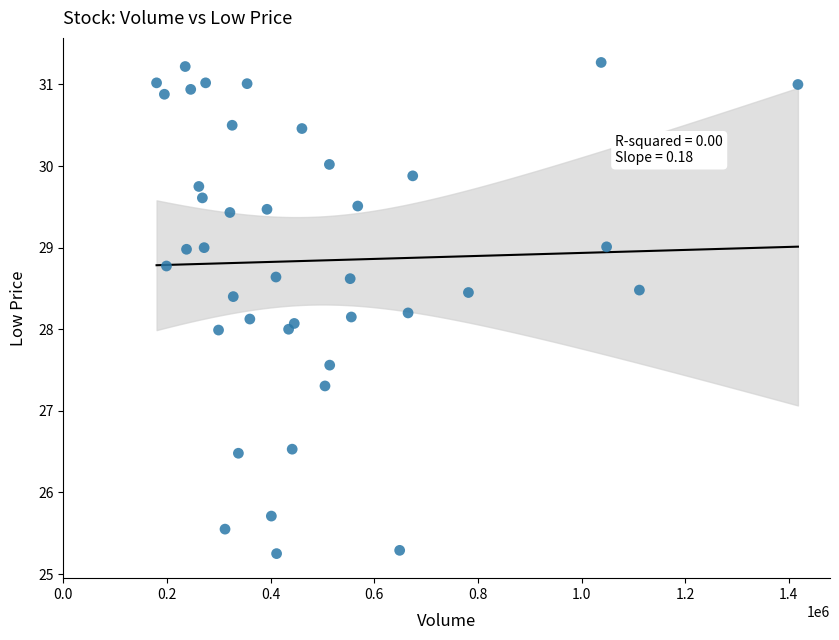

What is the range of Y values (max minus min)?

6.0